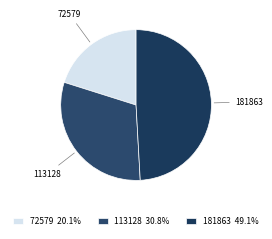

Which has a higher value, 181863 or 113128?

181863